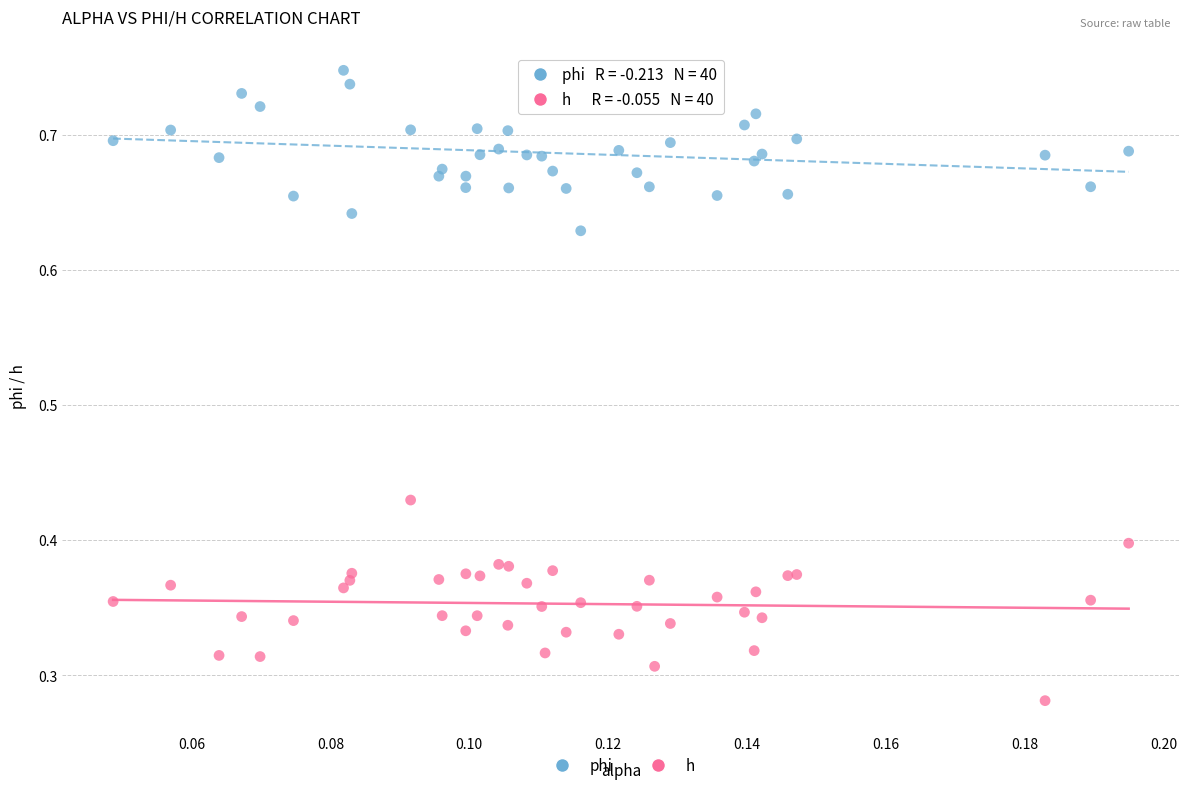

Which series reaches the maximum Y coordinate?

phi